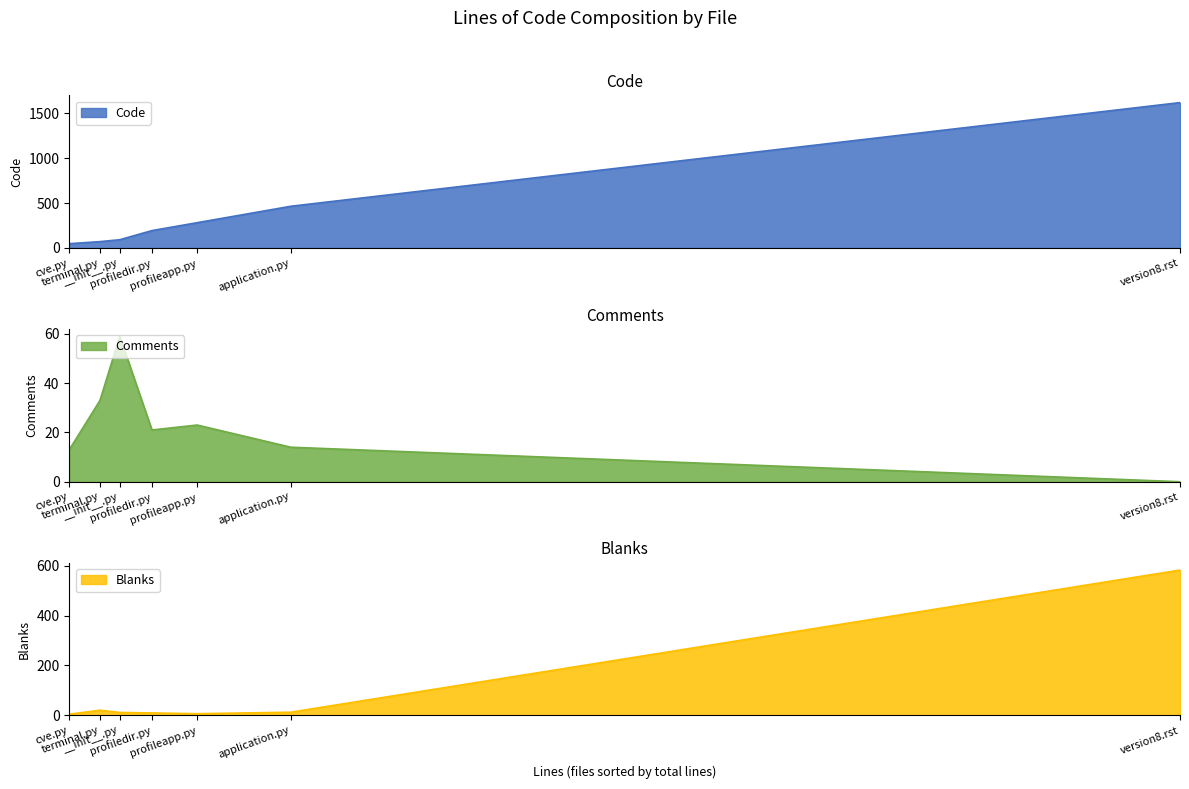

Which category has the highest value in the Comments series?

__init__.py